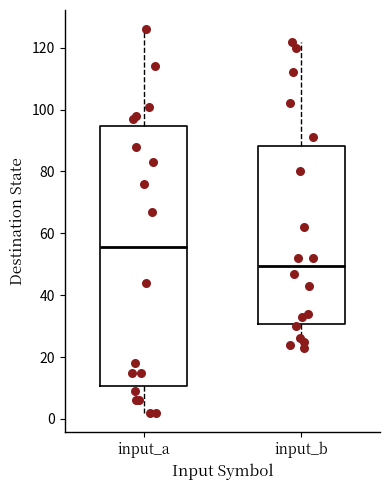

Which box's median line is the lowest?

input_b